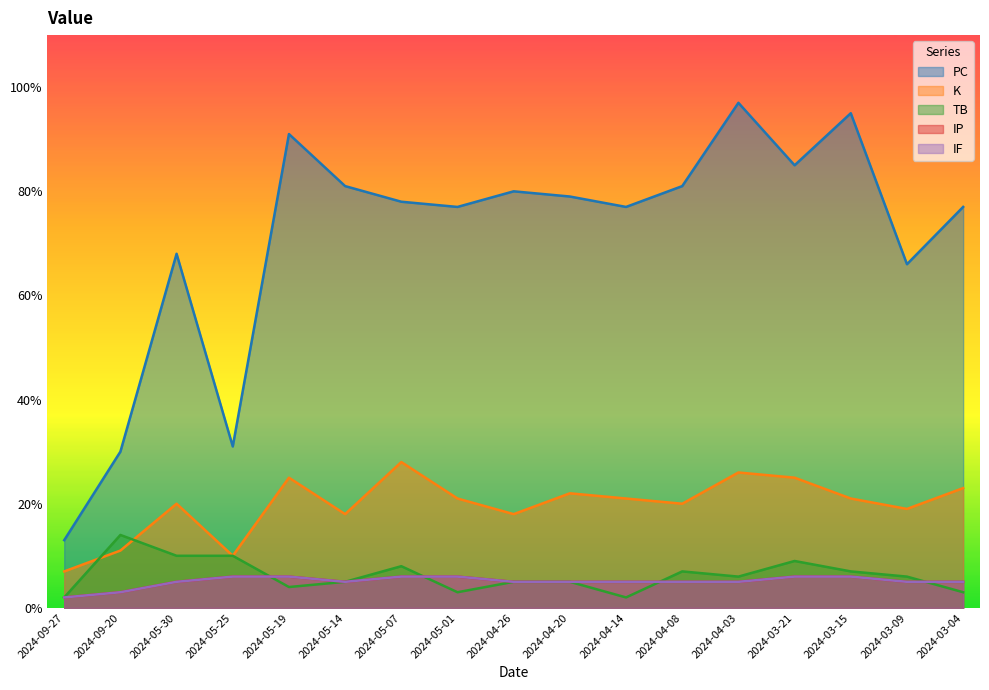

True or false: IF and IP intersect in this chart.

False